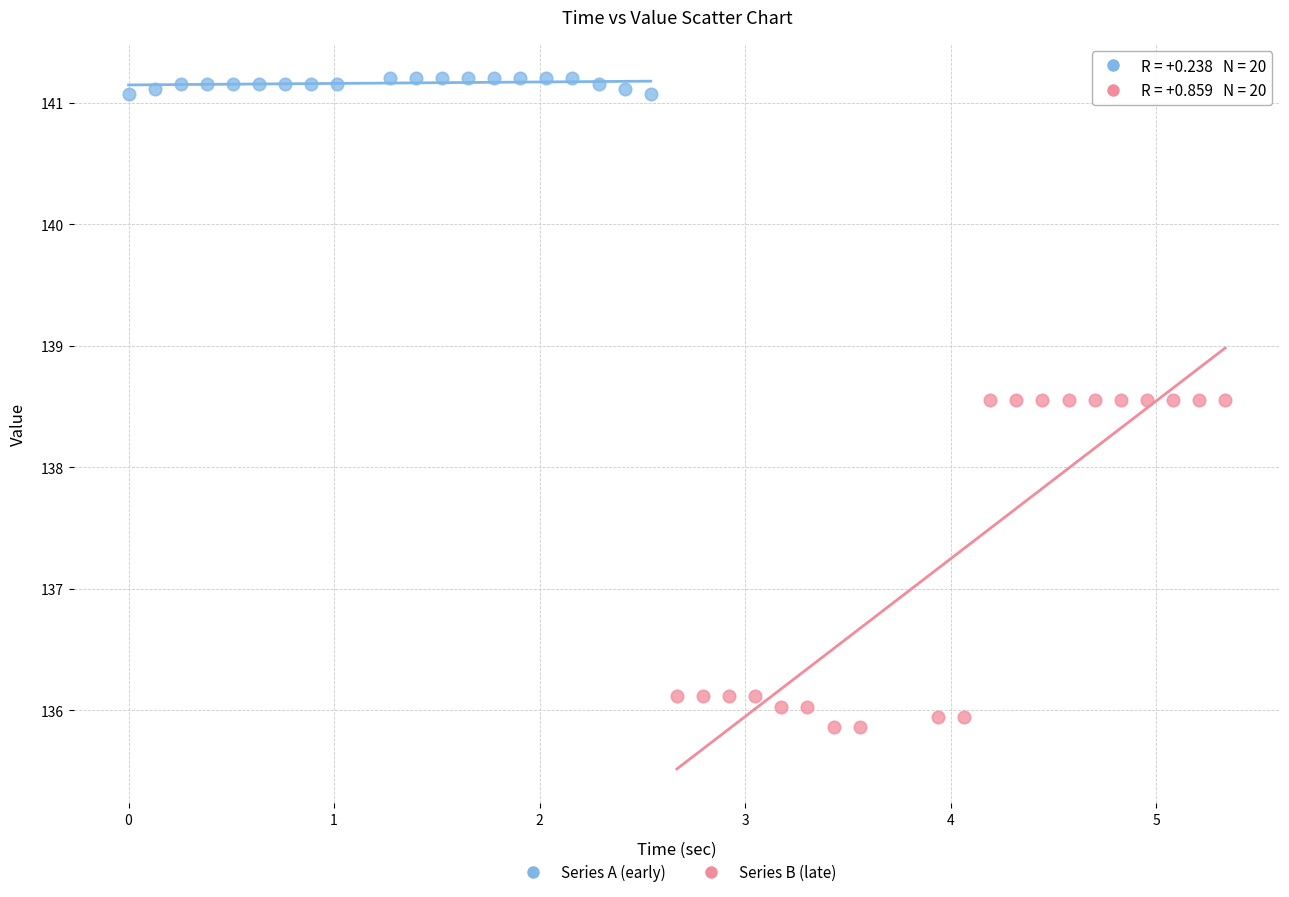

Which series has the largest Y range (max minus min)?

Series B (late)